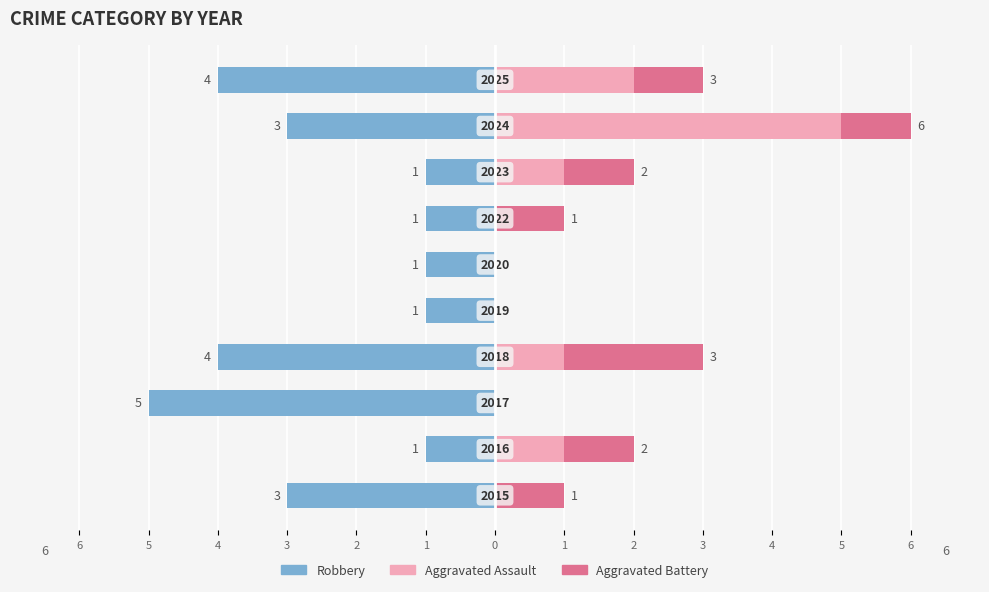

What is the maximum value for Aggravated Battery?

2